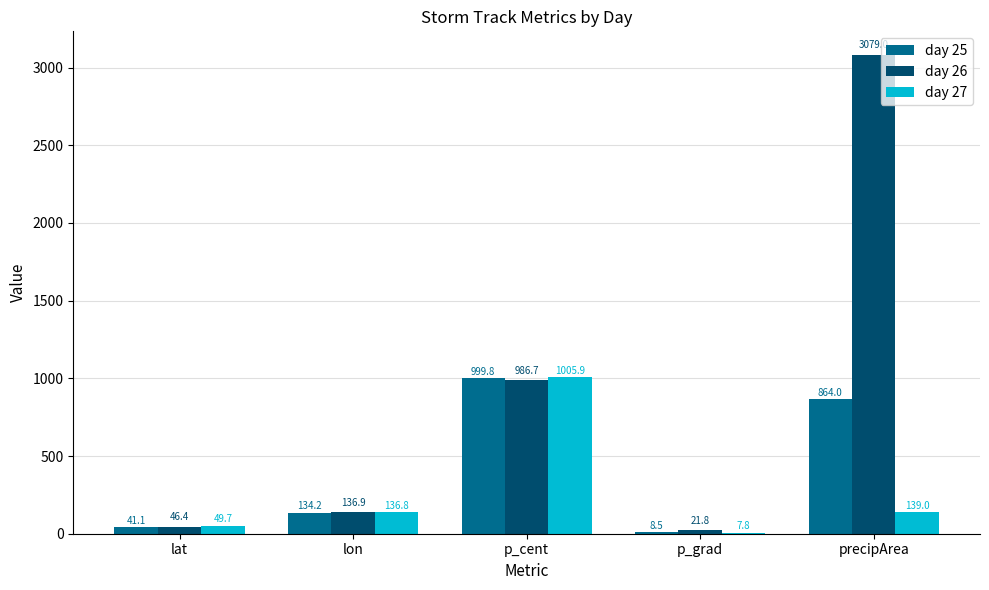

How many data points in day 25 are above 134?

3